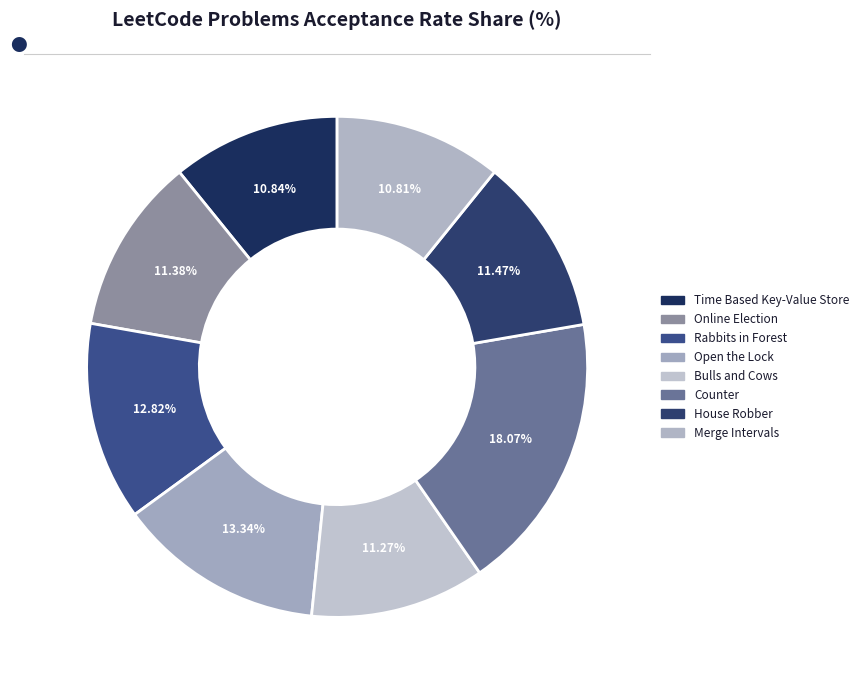

How many slices are in this pie chart?

8